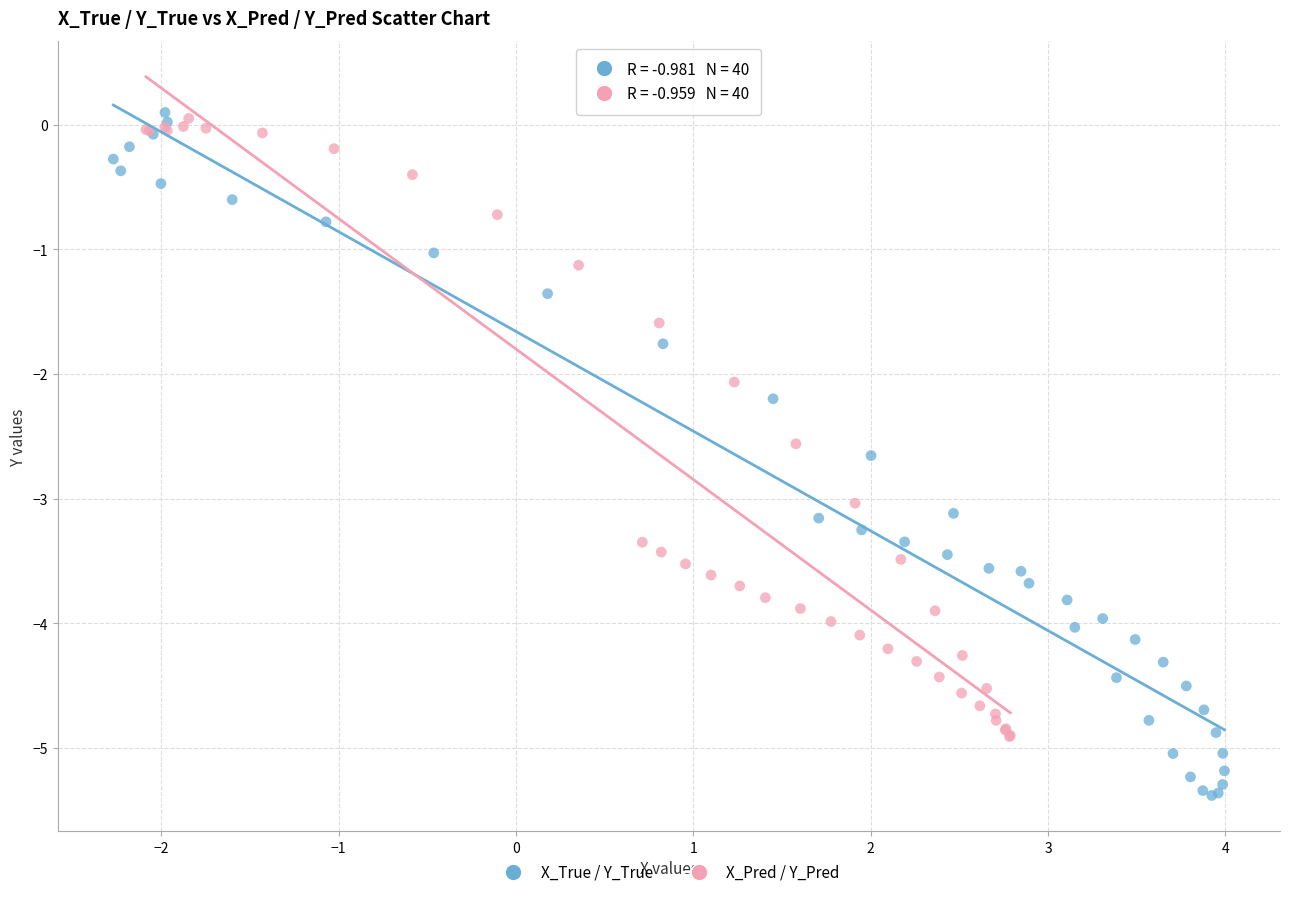

Which series has the largest Y range (max minus min)?

X_True / Y_True